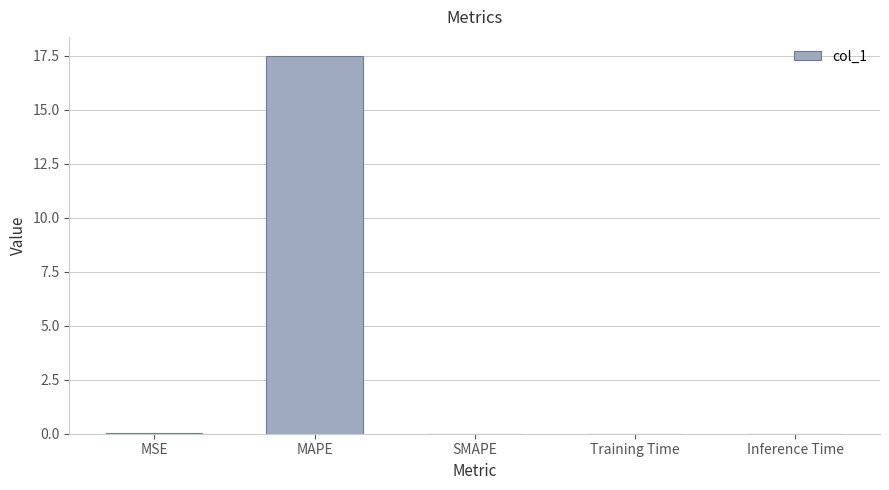

Is it true that the value at Training Time is 0.0?

True